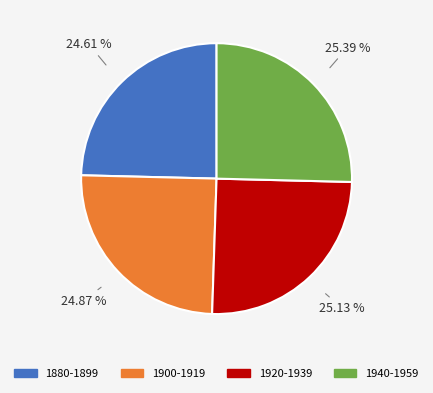

Does 1880-1899 represent more than half of the total?

No